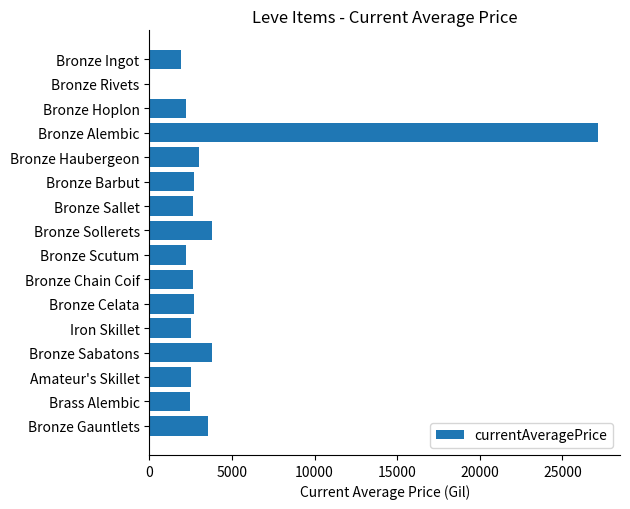

What is the maximum value shown in the chart?

27125